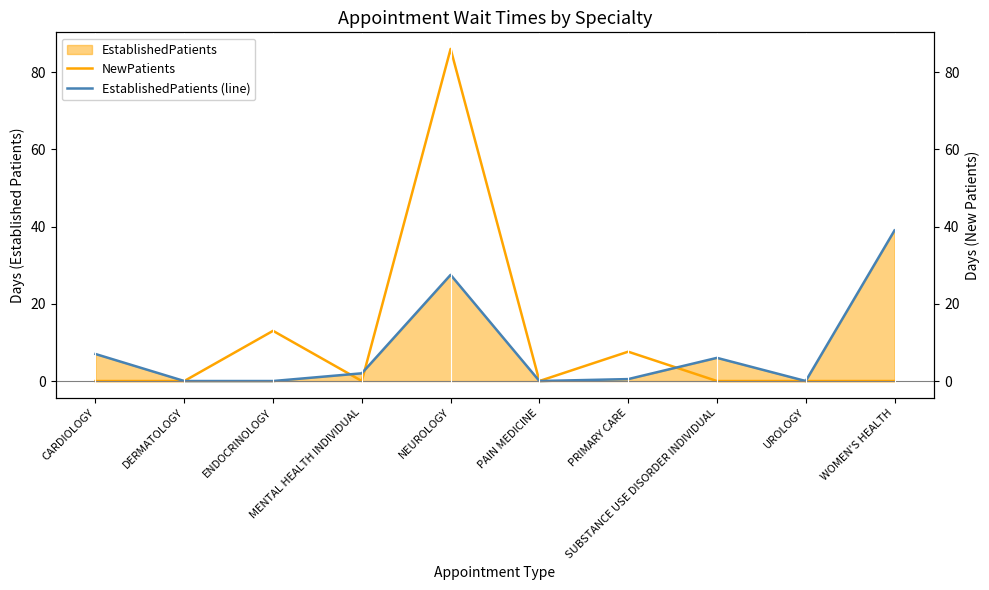

True or false: NewPatients has more than 1 interior local peaks.

True